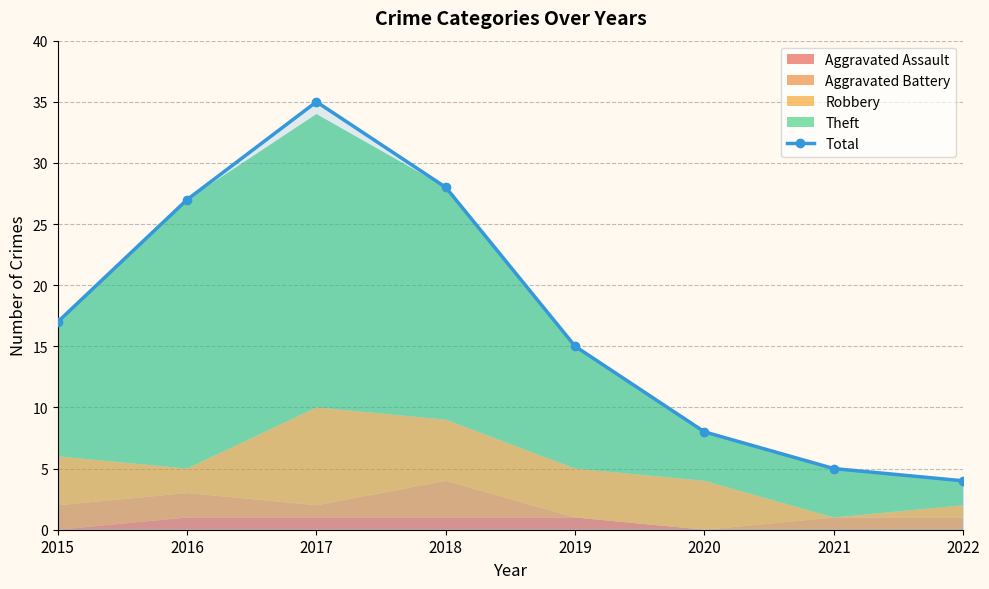

What is the ratio of the value at 2019 to the value at 2017?

0.4